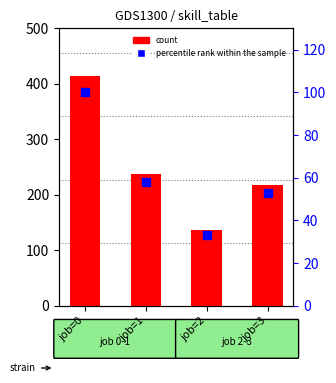

Which series contains the highest Y value?

count